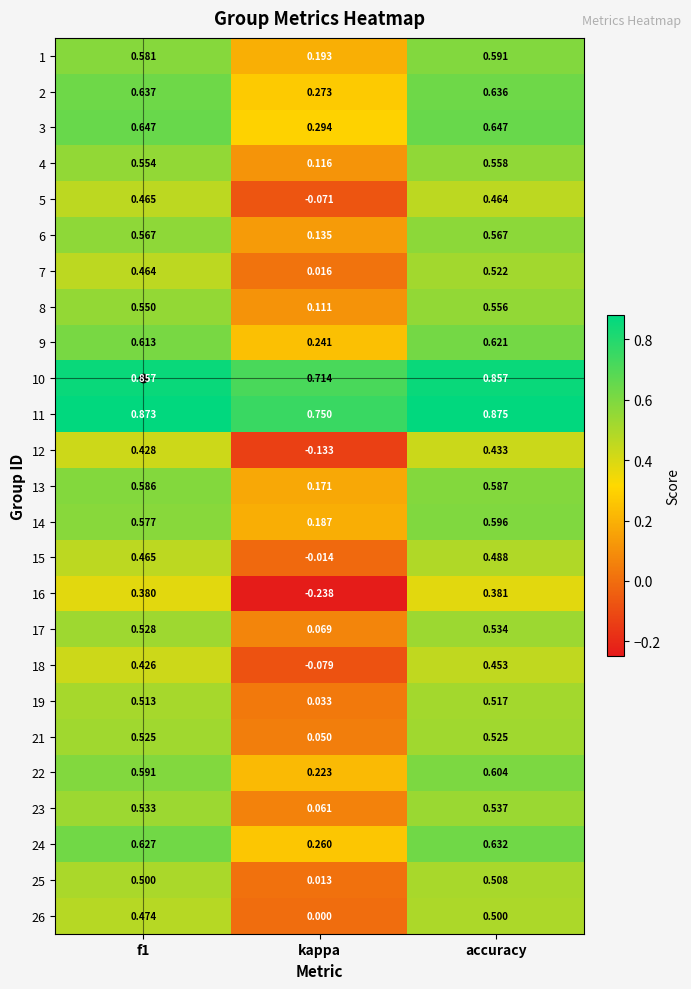

How many distinct data groups are displayed?

25